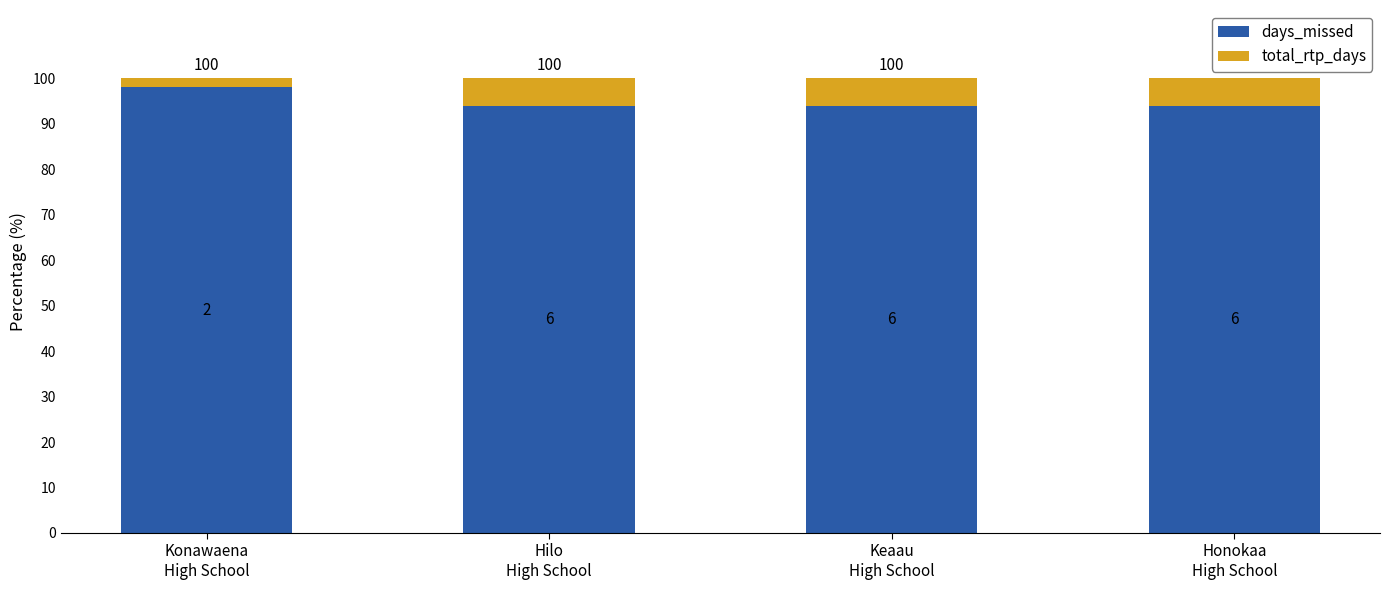

What is the lowest value of the days_missed series?

94